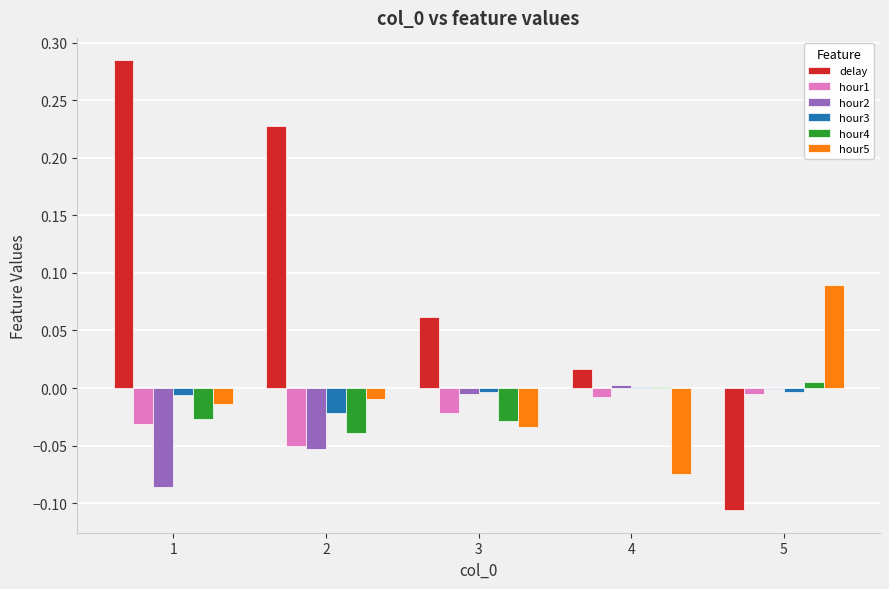

What is the sum of all delay values?

0.5